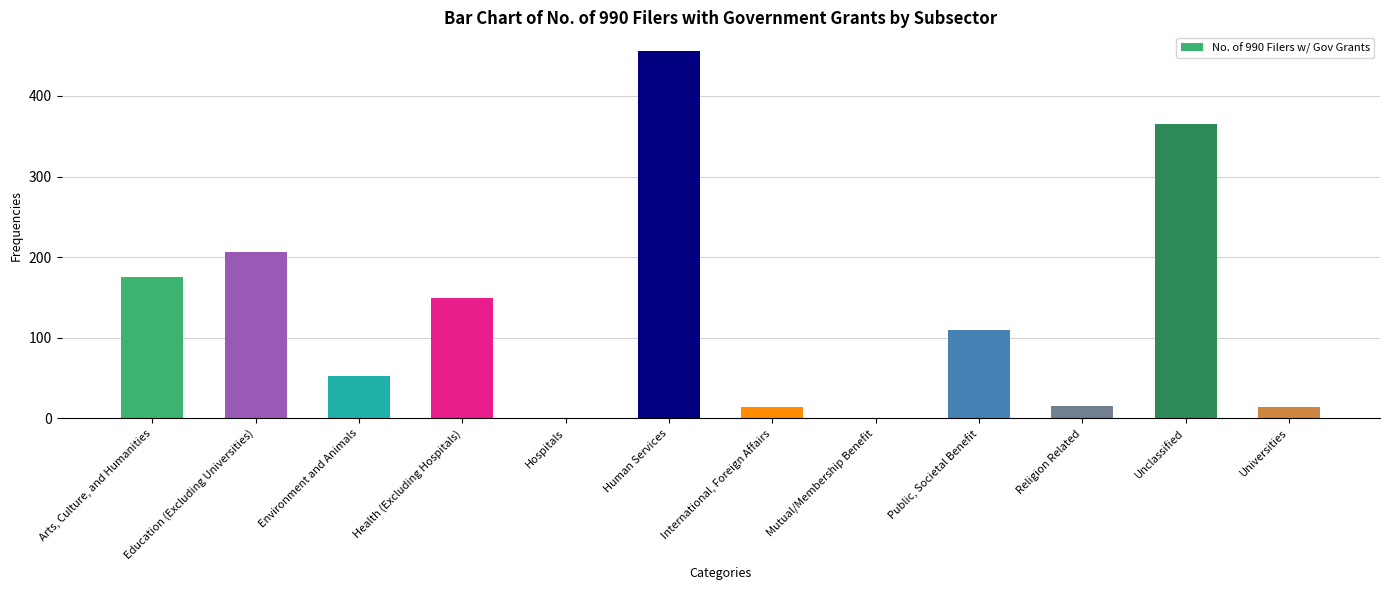

Which category has the highest value across all series?

Human Services